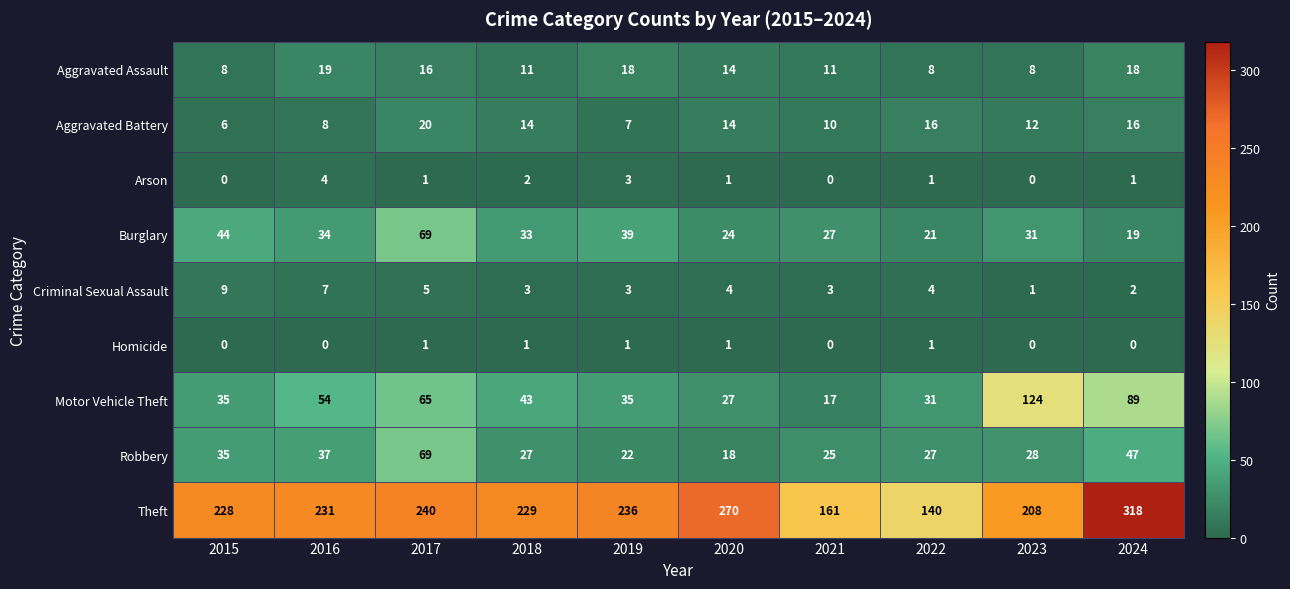

What is the average value of the Aggravated Battery series?

12